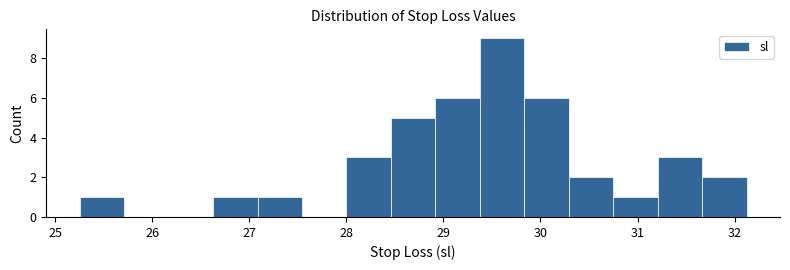

Reading left to right, transcribe this chart: for each bar, give the range it covers on the x-axis and its height. Neither the bar edges nor the heights are printed on the chart, so give them approximately, as read against the axes.

25.3 to 25.7: 1
25.7 to 26.2: 0
26.2 to 26.6: 0
26.6 to 27.1: 1
27.1 to 27.5: 1
27.5 to 28.0: 0
28.0 to 28.5: 3
28.5 to 28.9: 5
28.9 to 29.4: 6
29.4 to 29.8: 9
29.8 to 30.3: 6
30.3 to 30.8: 2
30.8 to 31.2: 1
31.2 to 31.7: 3
31.7 to 32.1: 2